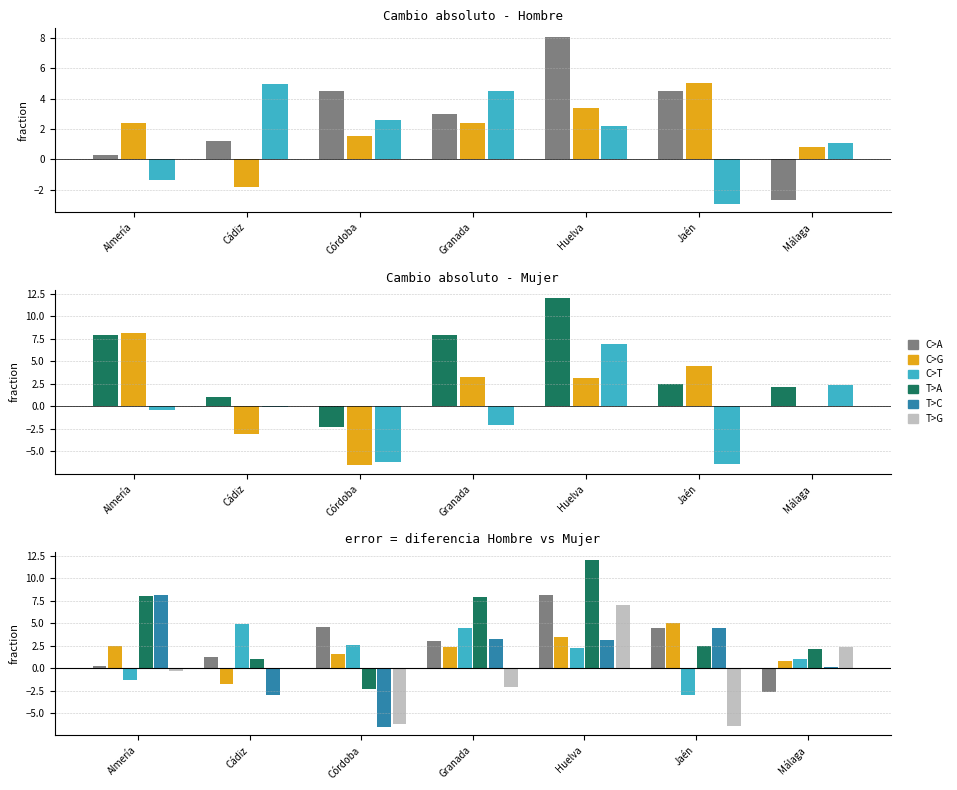

Read the Mujer 2016/2007 value at Málaga.

0.1